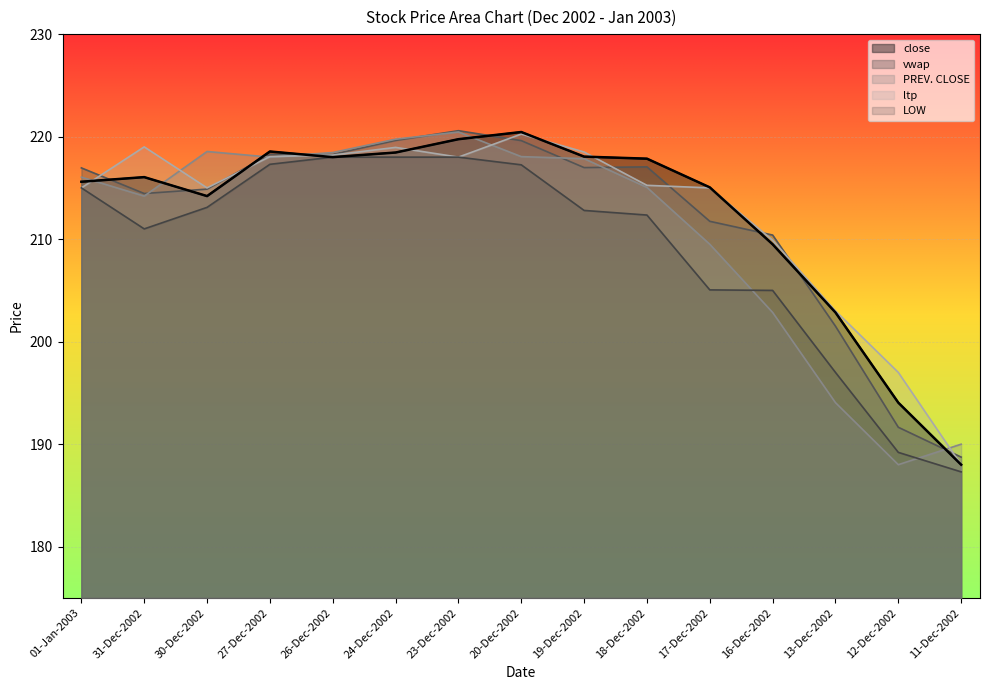

The value of close at 30-Dec-2002 is 84.3. True or false?

False